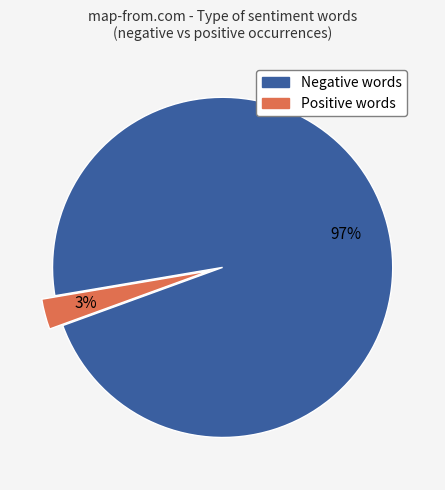

Does any single category account for the majority?

Yes